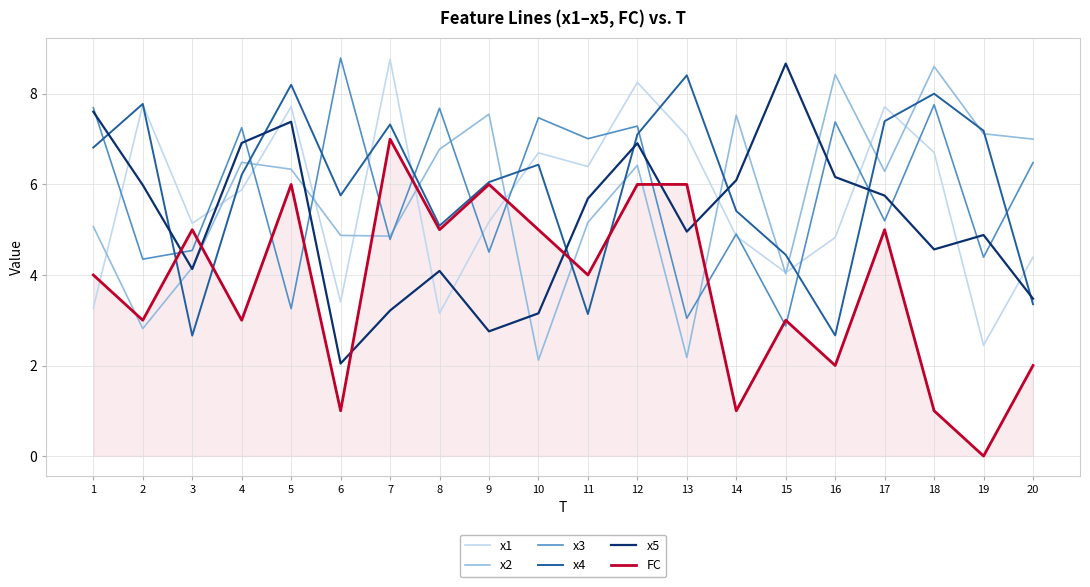

How many values in FC are above zero?

19